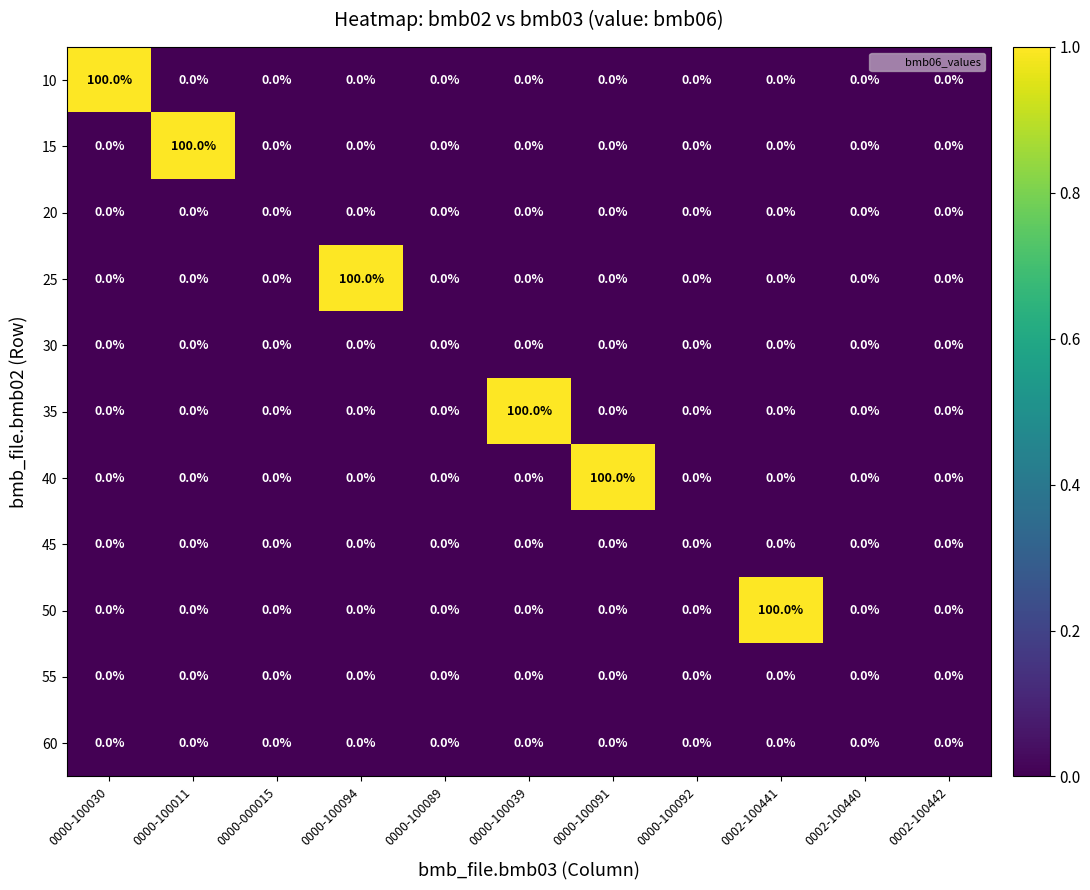

What is the total value across all series at 0000-100094?

100